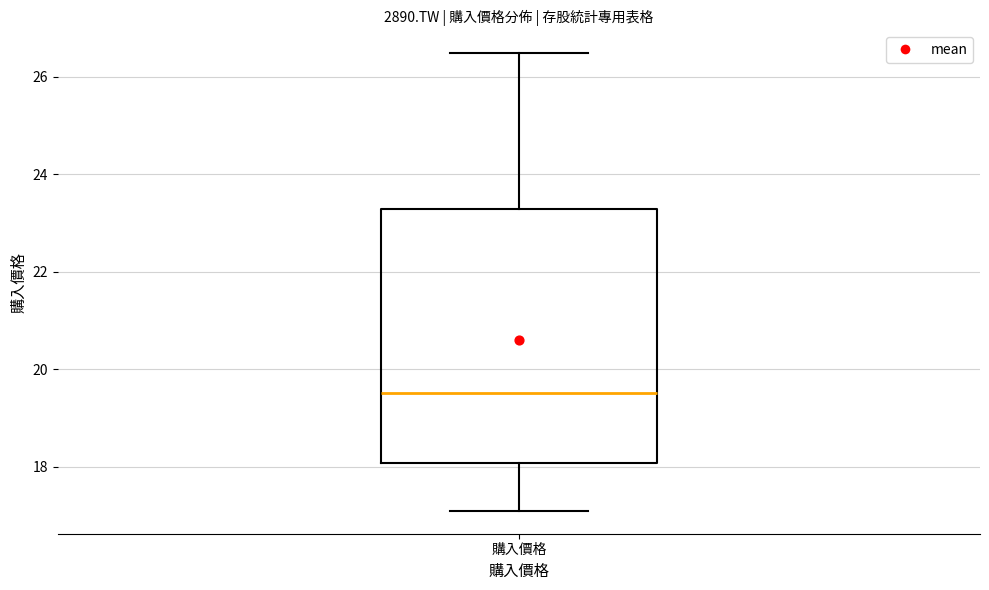

Read this box plot against the y-axis: the position of the median line, the range covered by the box, and the ends of both whiskers. The values are not printed on the chart, so give them approximately, as read against the axis.

median 19.6, box 18.0 to 23.2, whiskers 17.2 to 26.4